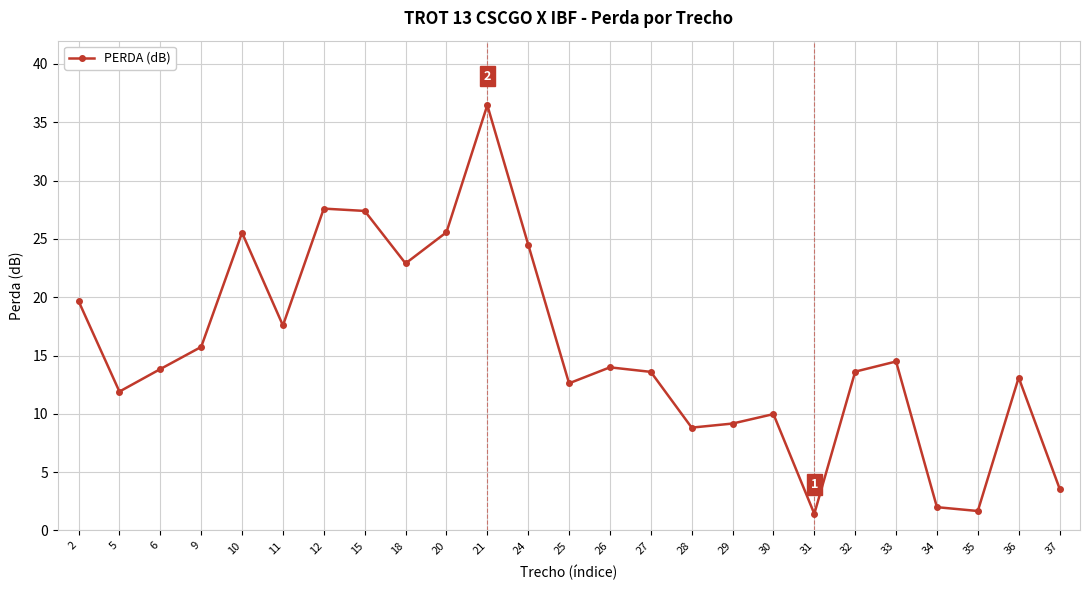

What is the average value?

15.5